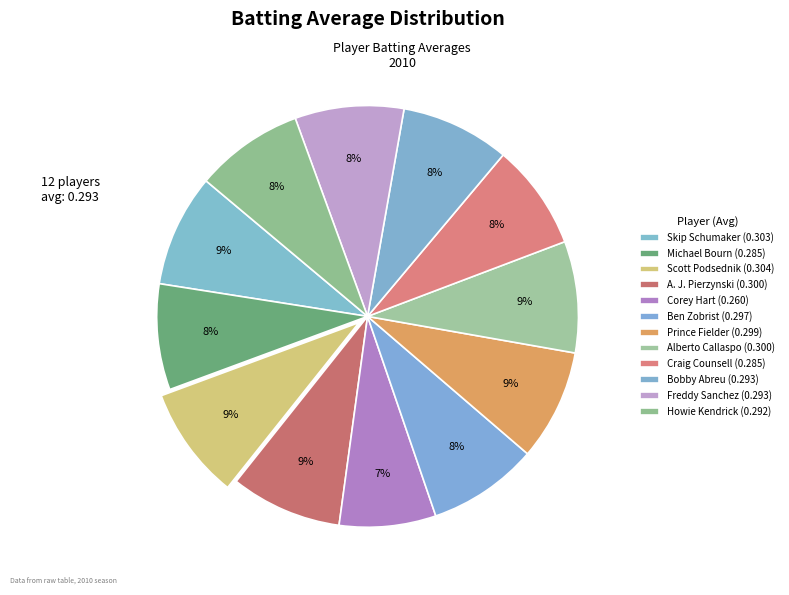

True or false: Corey Hart accounts for 7% of the total.

True